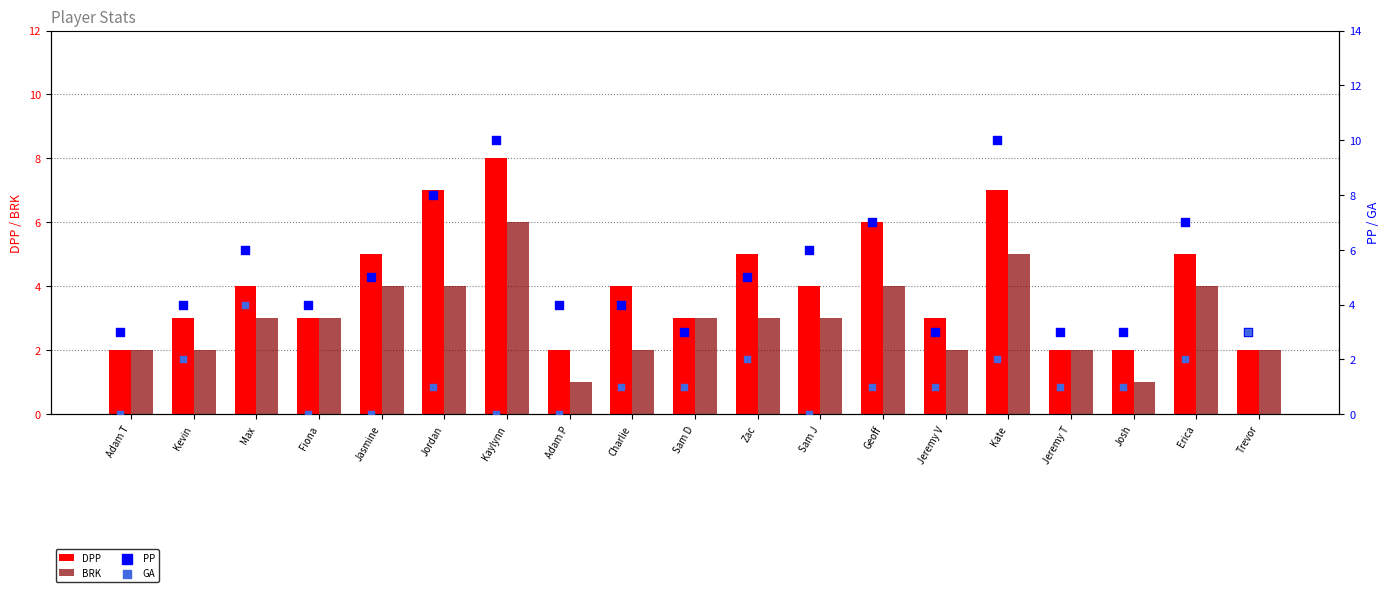

Which series reaches the minimum Y coordinate?

GA